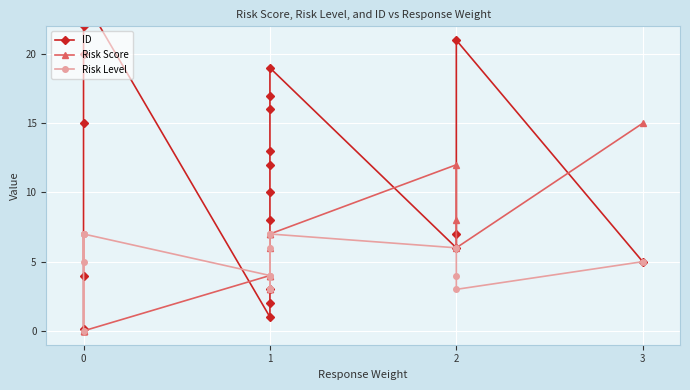

What is the label of the 16th point from the right?

3